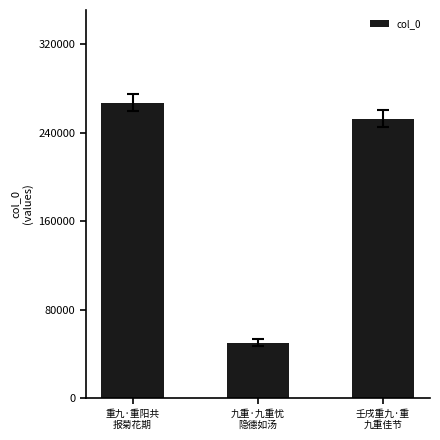

Does the chart contain any negative values?

No